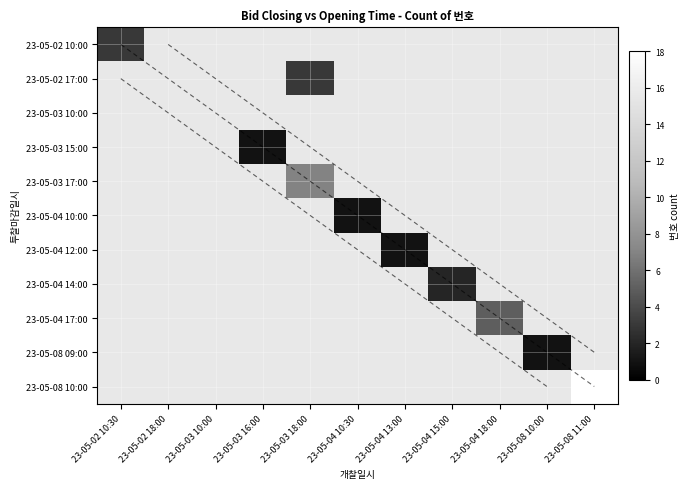

The value of 23-05-02 10:00 at 23-05-04 10:30 is 2. True or false?

False